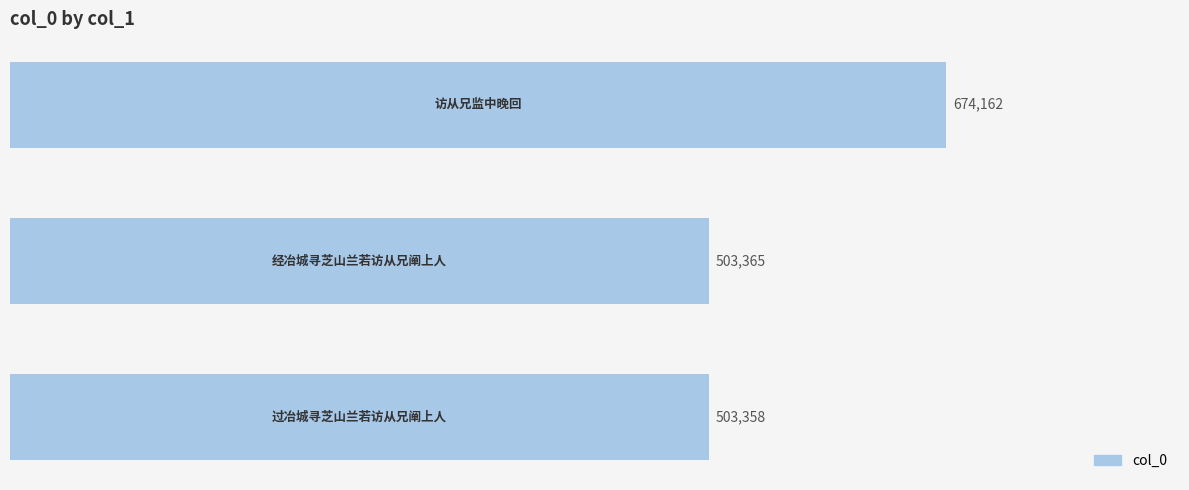

What is the maximum value shown in the chart?

674162